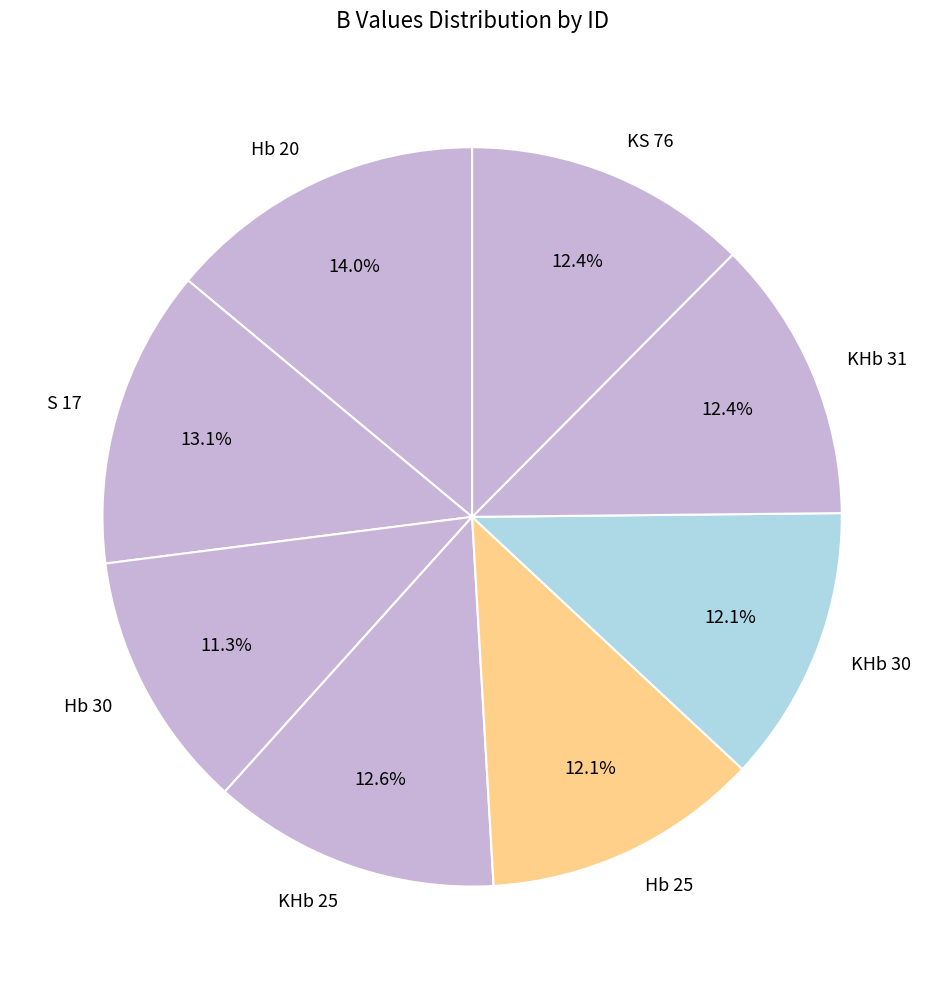

What is the total percentage of Hb 20 and KS 76?

26.4%